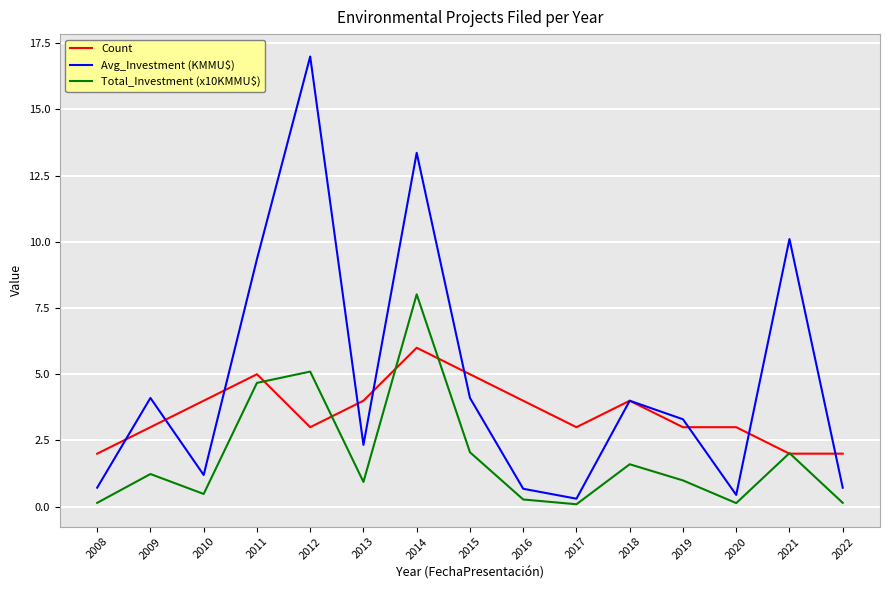

Where do Count and Total_Investment (x10KMMU$) first cross each other?

2011 and 2012